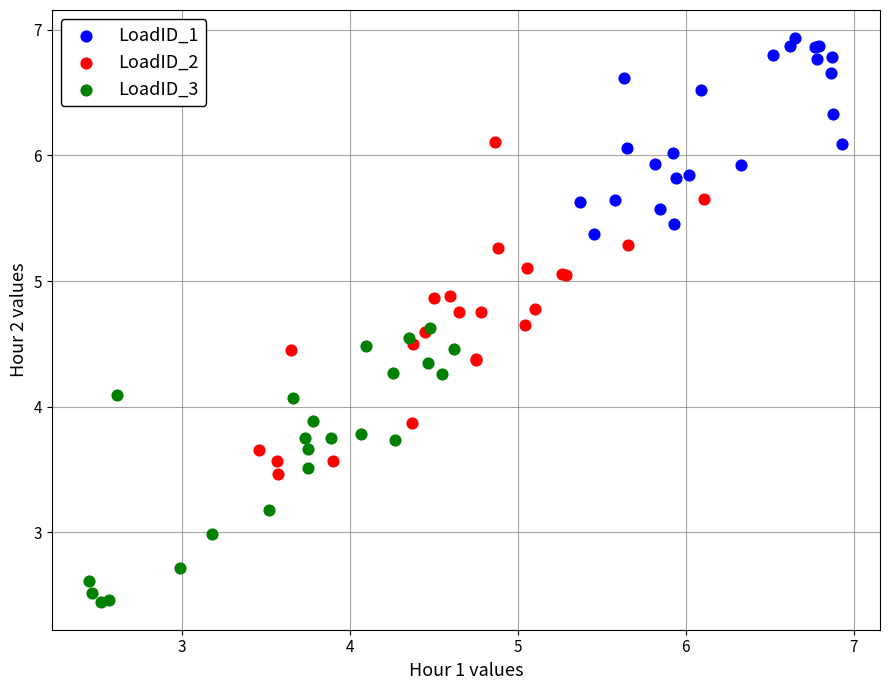

Which series contains the highest Y value?

LoadID_1